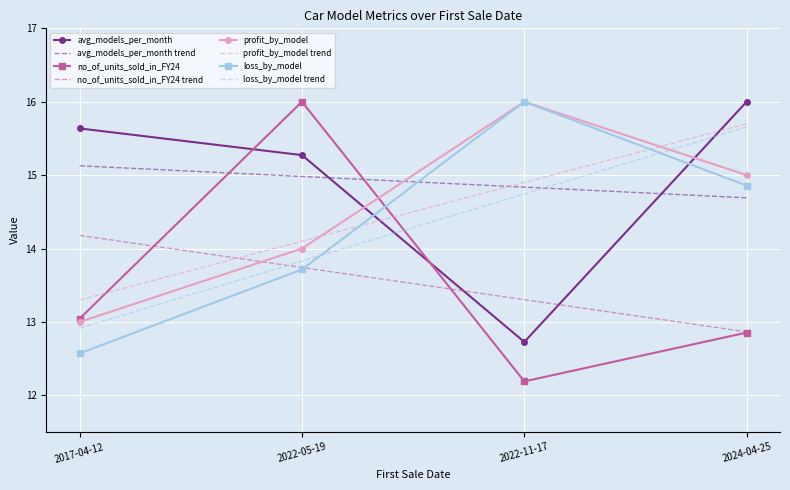

What is the label of the 4th point from the right?

2017-04-12